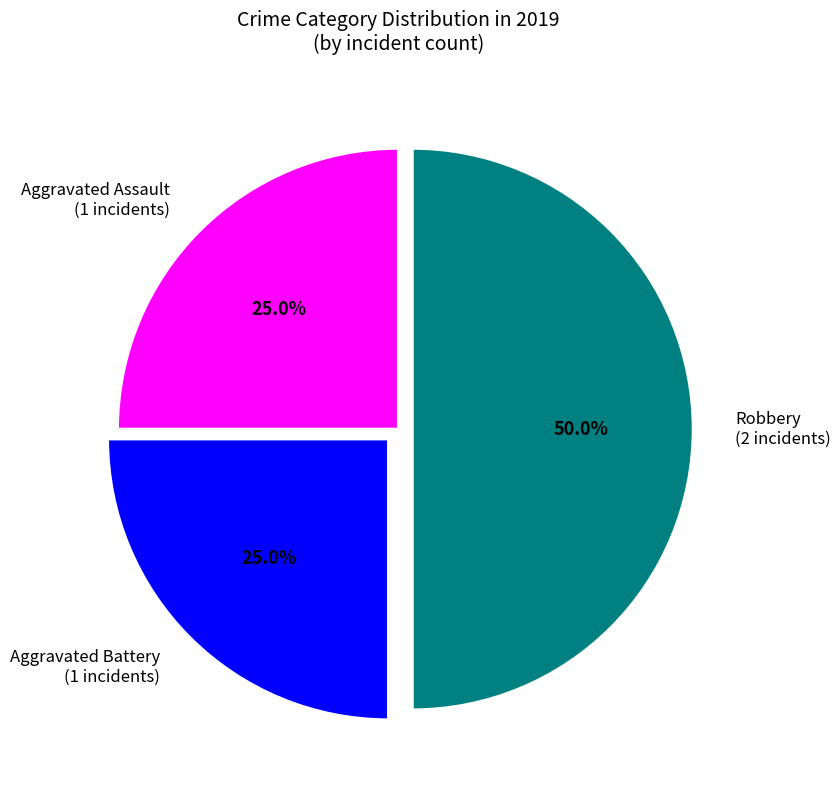

To the nearest percent, what portion does Aggravated Battery represent?

25%